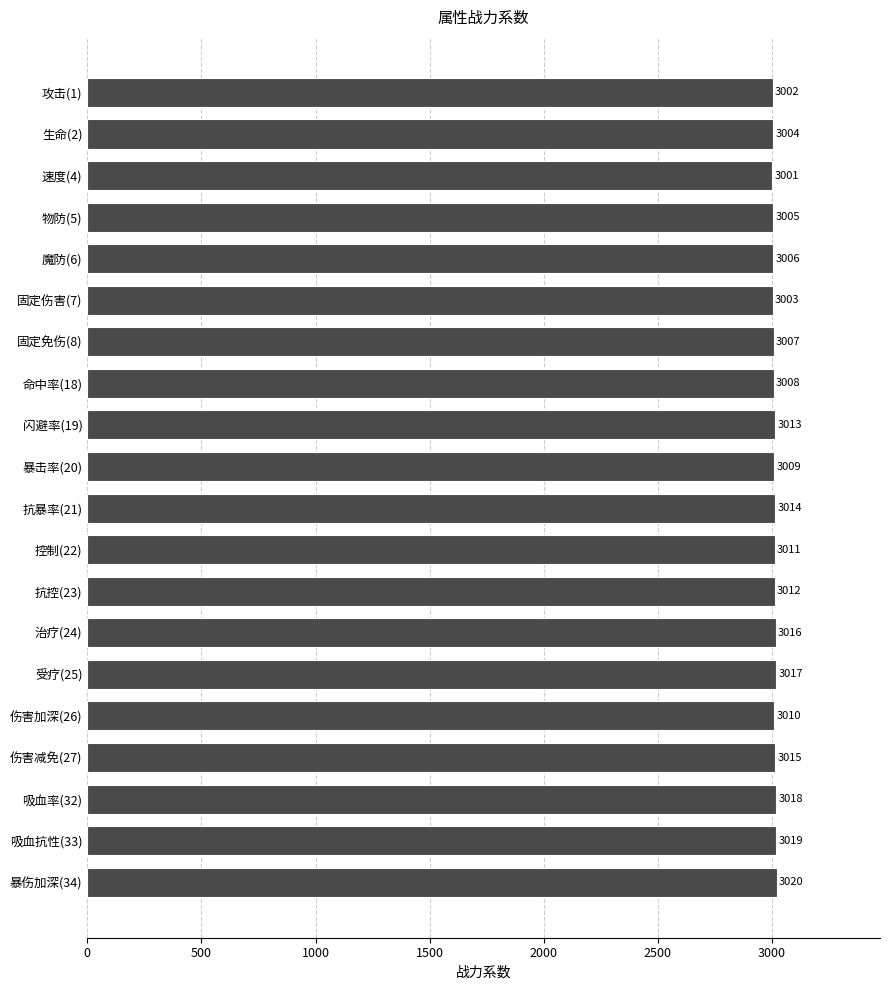

Reading bottom to top, what are all the values shown in this chart?

3020	3019	3018	3015	3010	3017	3016	3012	3011	3014	3009	3013	3008	3007	3003	3006	3005	3001	3004	3002